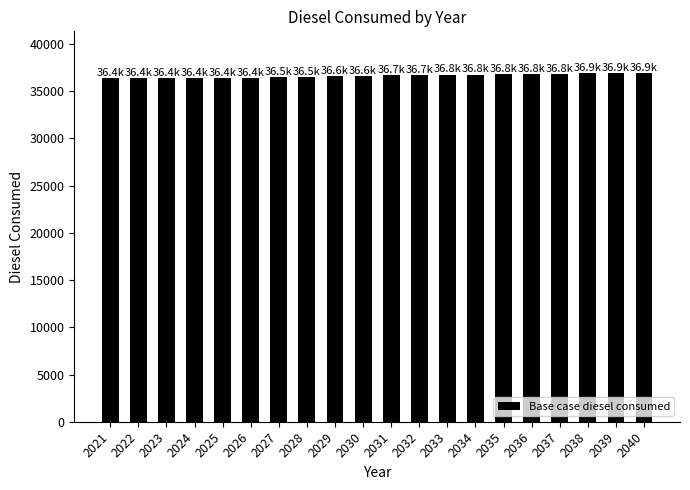

The chart shows a value of 25485.5 at 2030. True or false?

False